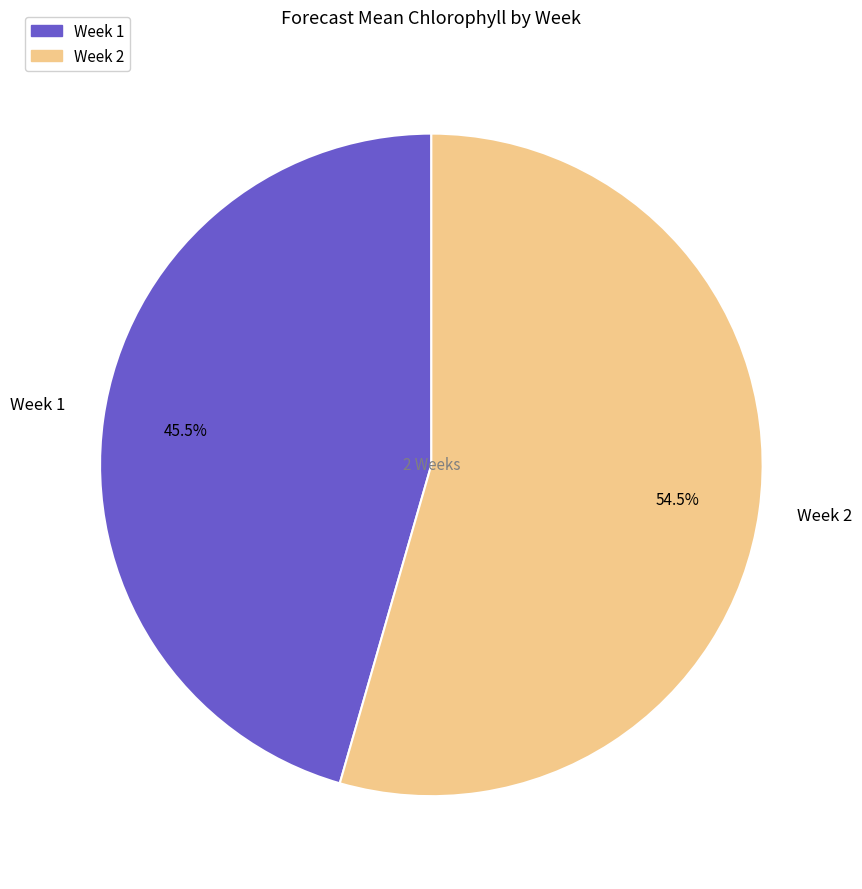

Combined, what portion of the pie is Week 2 and Week 1?

100.0%